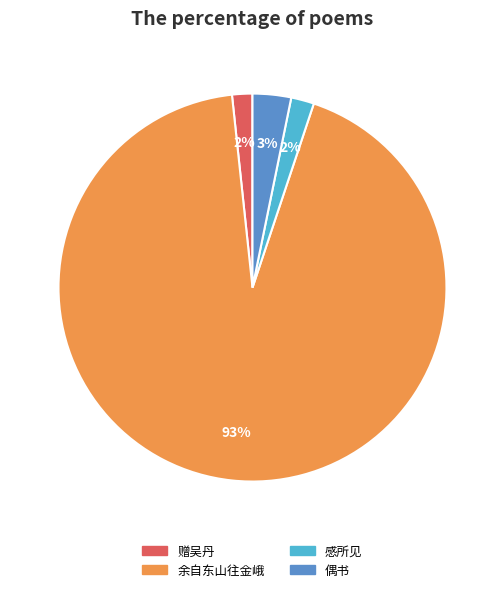

To the nearest percent, what is the average slice percentage?

25%